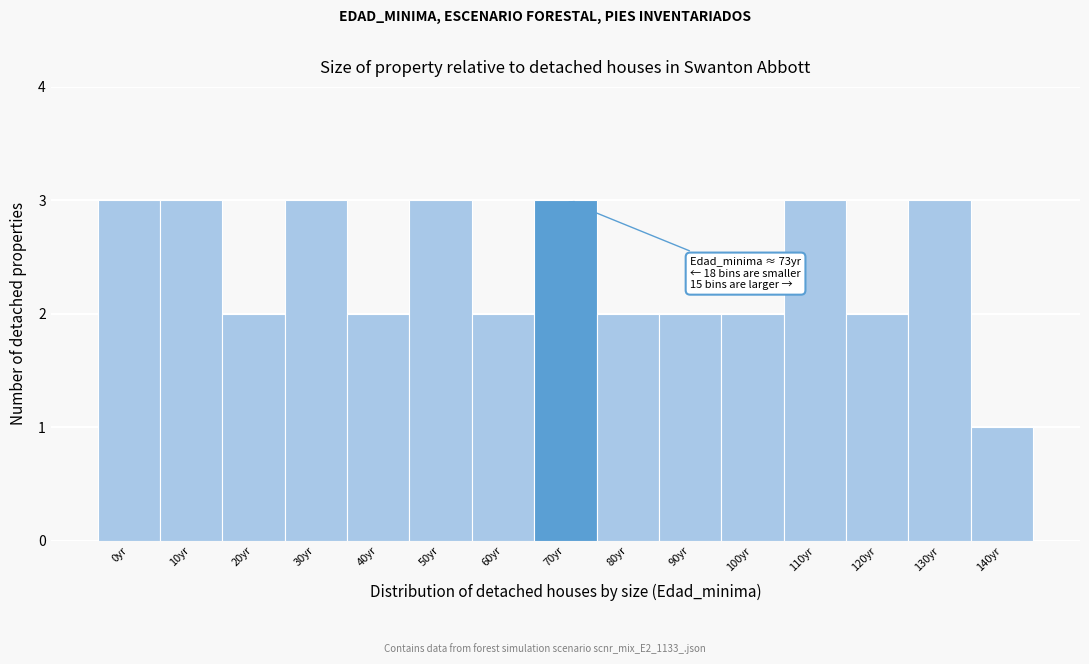

Reading right to left, transcribe all the data shown in this chart.

1	3	2	3	2	2	2	3	2	3	2	3	2	3	3